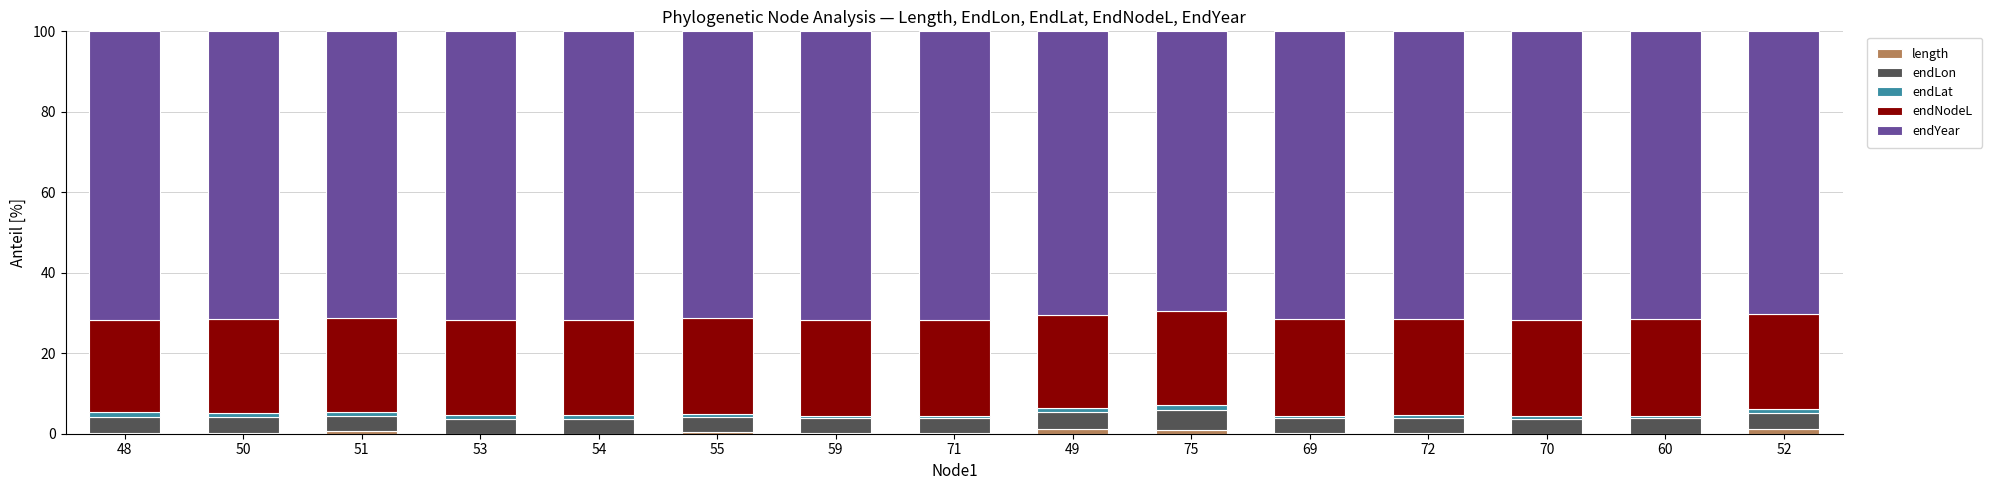

What is the difference between the maximum and minimum values in the endYear series?

2.2